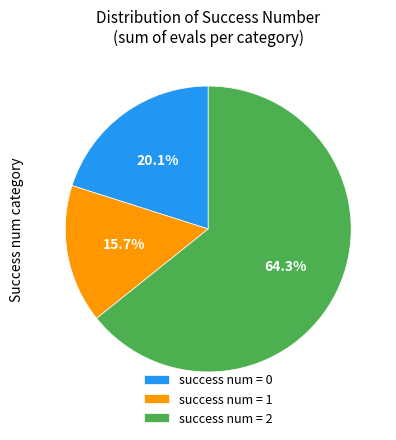

Rank the categories by value from highest to lowest.

success num = 2, success num = 0, success num = 1